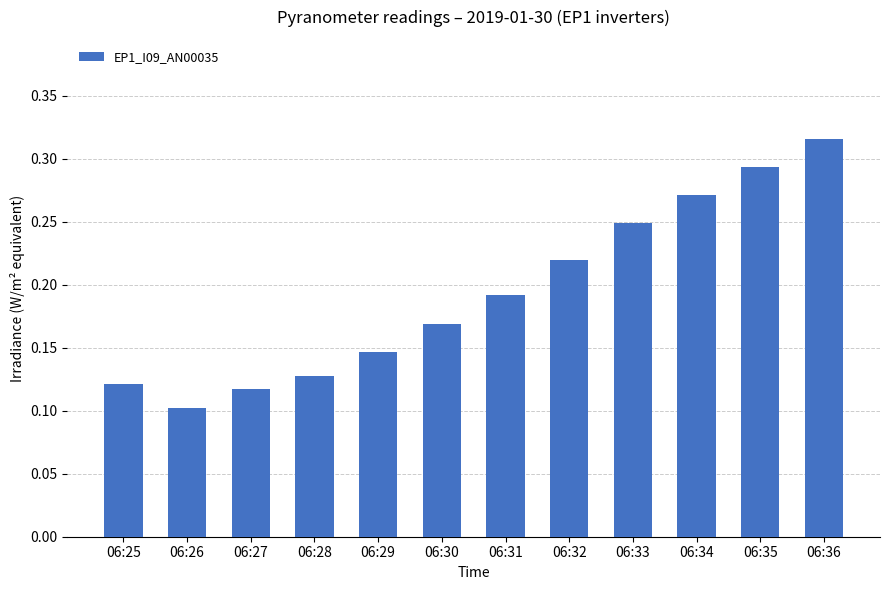

What is the sum of all values?

2.3